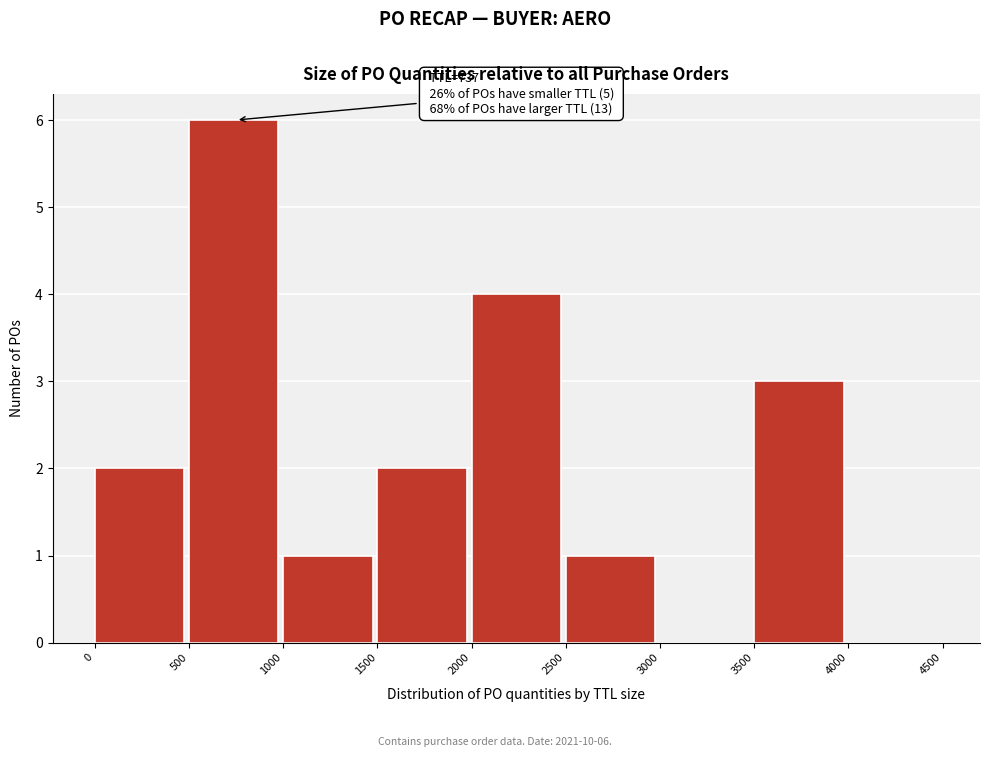

Over which range of the x-axis is the bar tallest?

500 to 1000